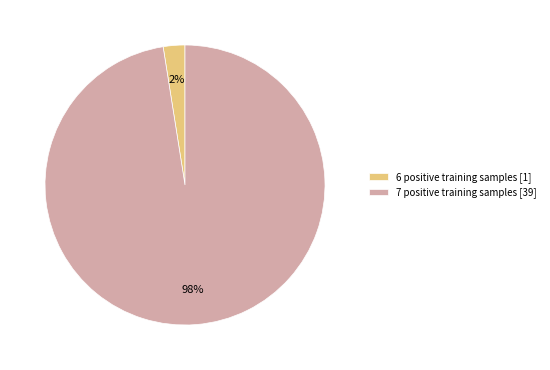

Is there any slice that represents more than half of the pie?

Yes